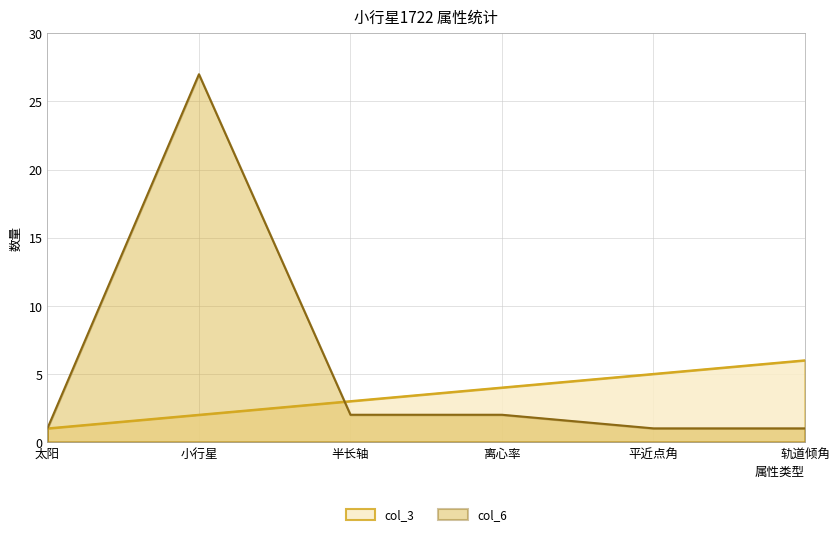

Which series has the largest total across all categories?

col_6